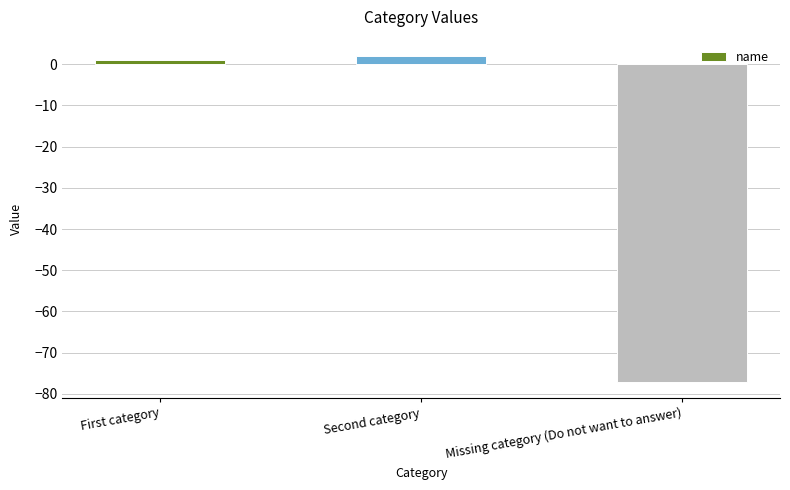

Which category has the highest value across all series?

Second category